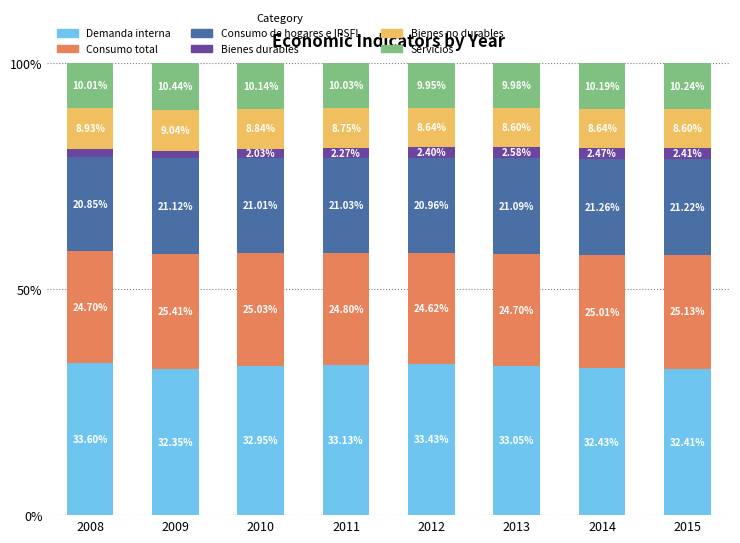

What is the difference between the maximum and second lowest values in the Demanda interna series?

1.2